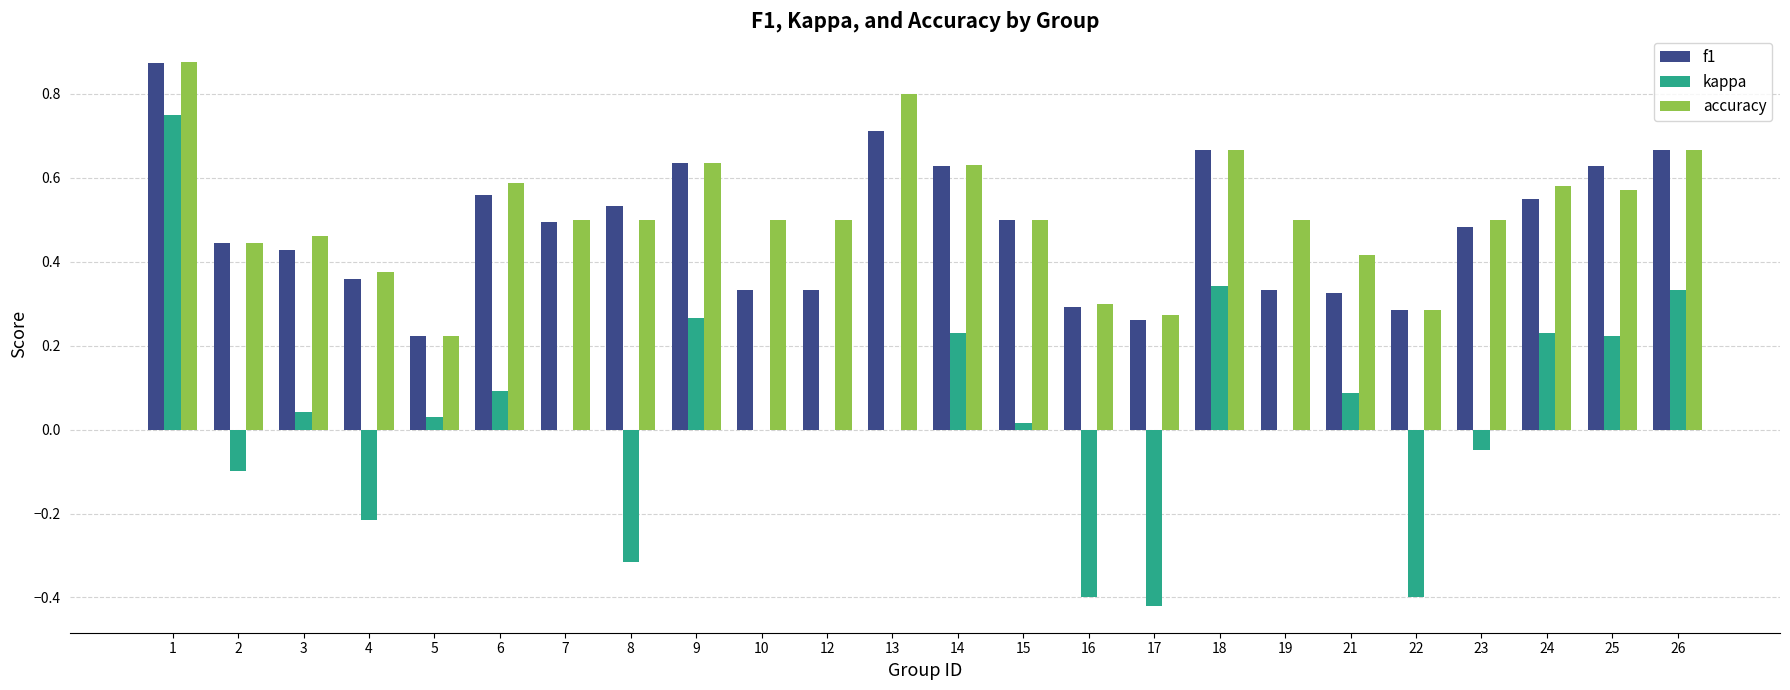

Between 9 and 21, which series saw the biggest shift?

f1